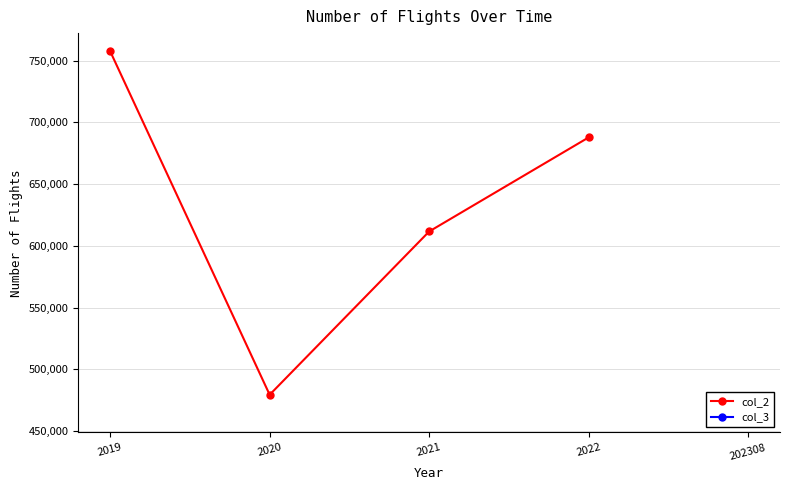

Reading left to right, what are all the values shown in this chart?

2019=757673	2020=479350	2021=611633	2022=687860